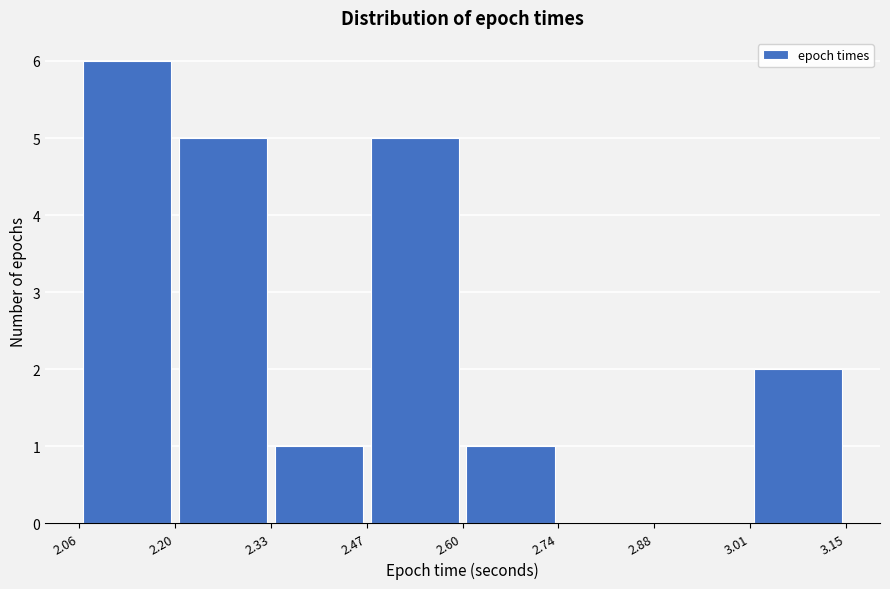

Which range on the x-axis has the tallest bar?

2.06 to 2.20